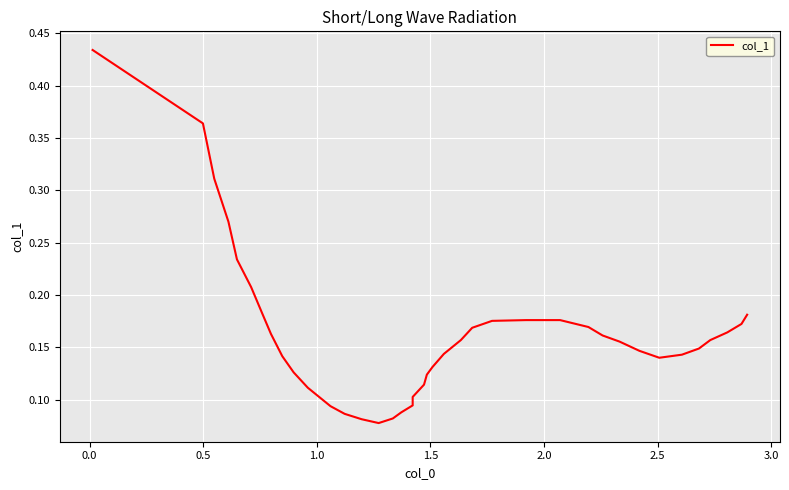

What is the value of the 17th point from the left?

0.1